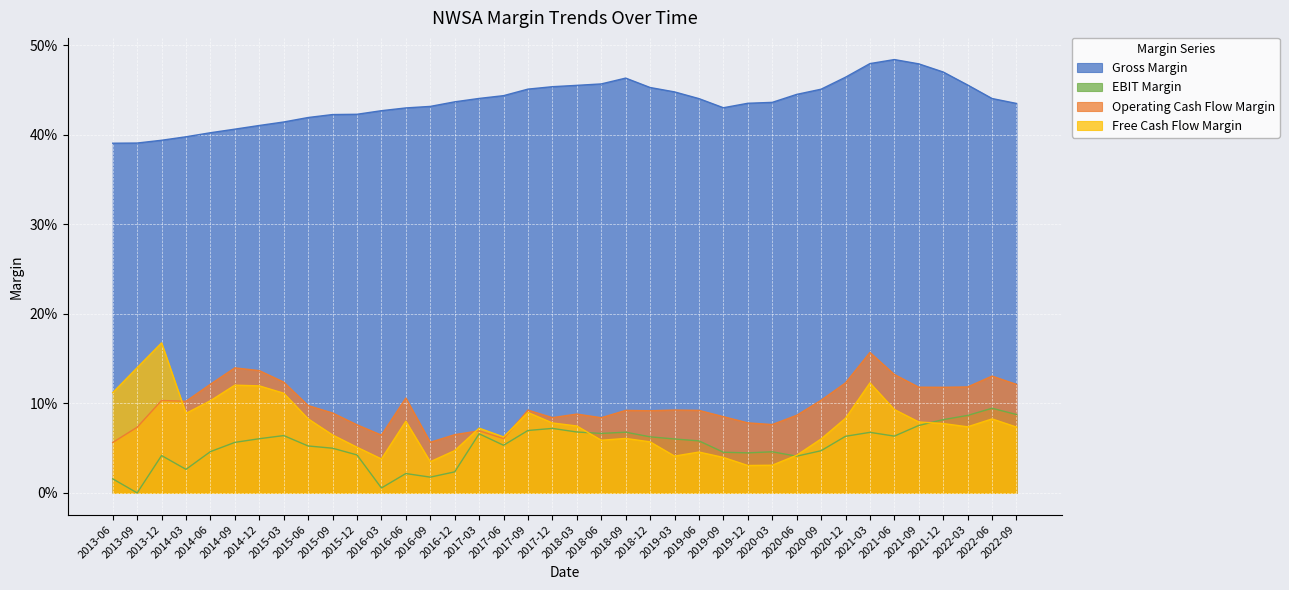

How many Operating Cash Flow Margin values are between 0 and 1?

38